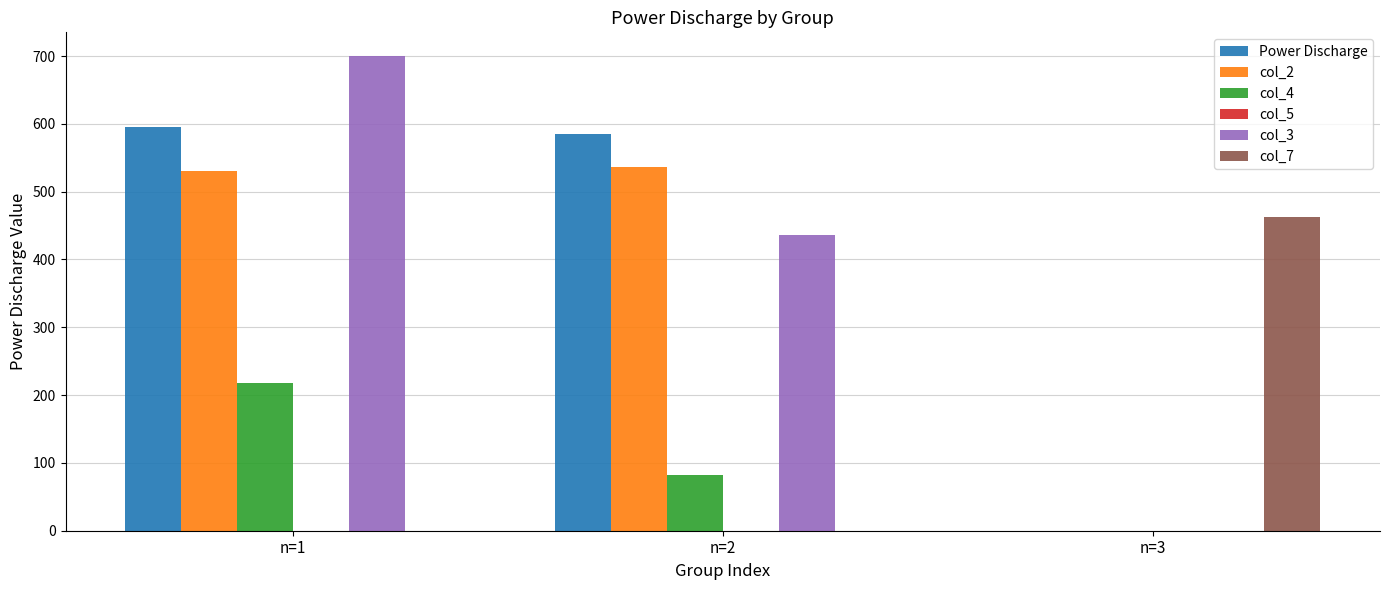

Are the bars horizontal?

No